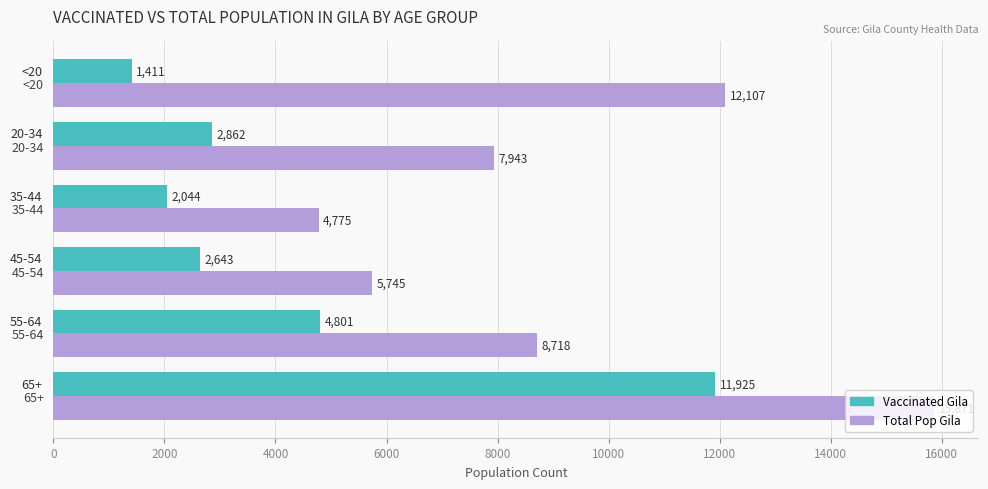

What is the spread (max minus min) of values at <20?

10696